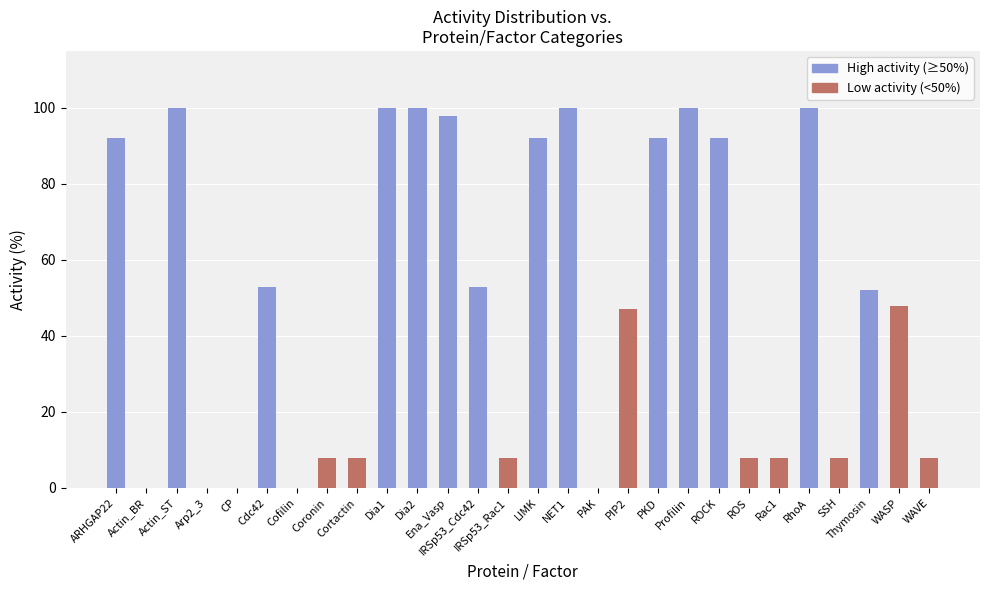

Are the bars horizontal?

No